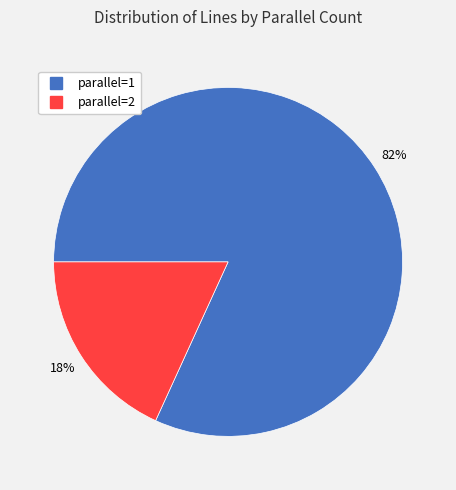

Is there any slice that represents more than half of the pie?

Yes